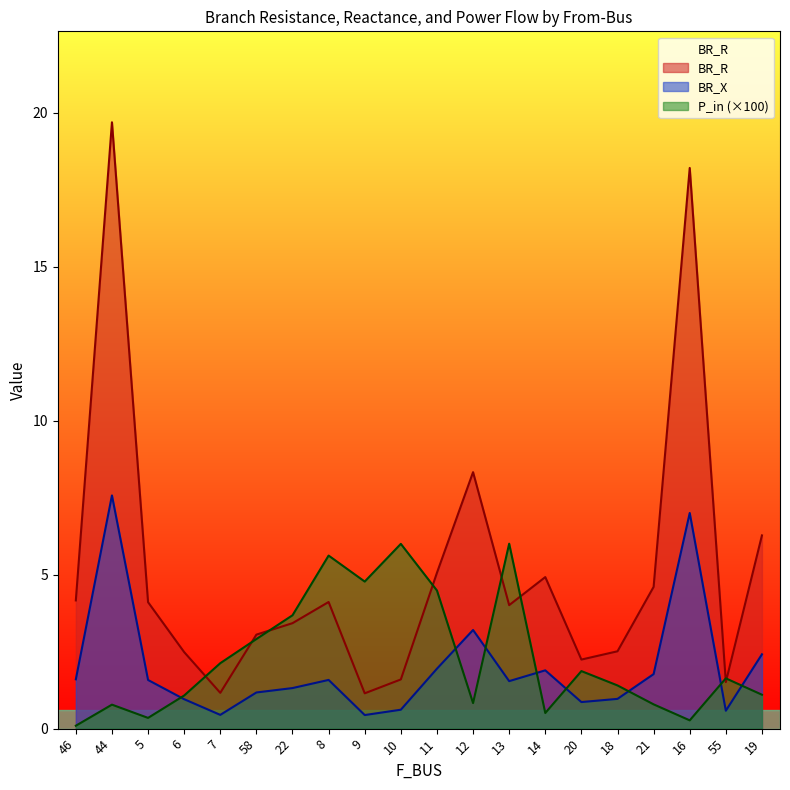

What position from the left is 16?

18